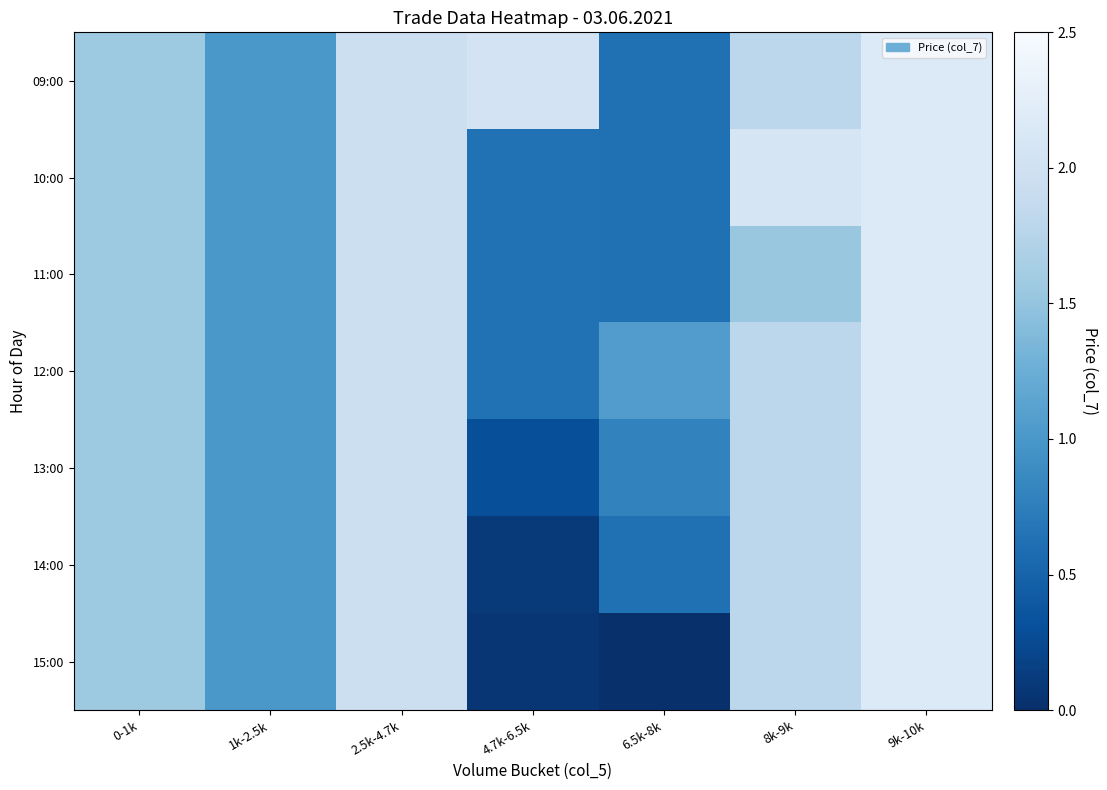

At how many categories does at least one series exceed 0?

7